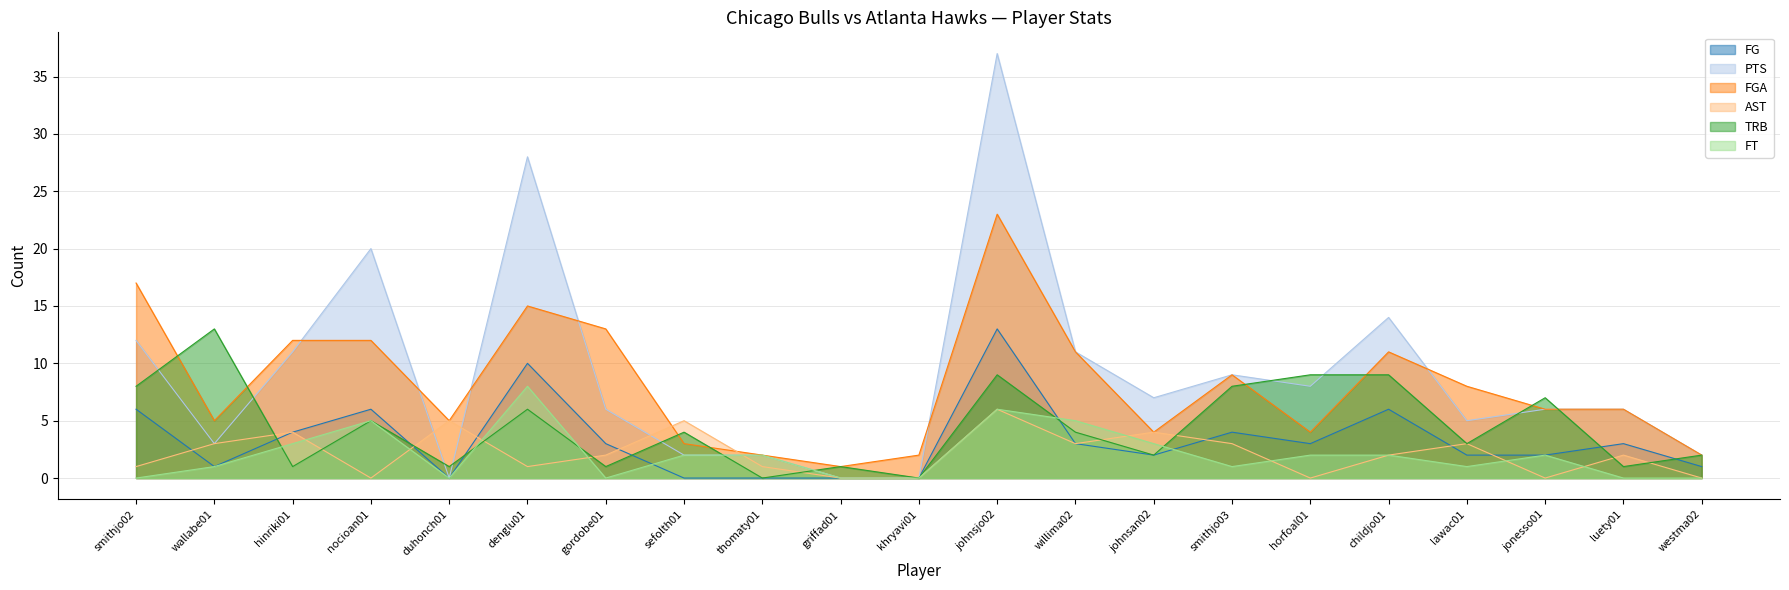

Reading right to left, what are all the values shown in this chart?

FG: westma02=1	luety01=3	jonesso01=2	lawac01=2	childjo01=6	horfoal01=3	smithjo03=4	johnsan02=2	willima02=3	johnsjo02=13	khryavi01=0	griffad01=0	thomaty01=0	sefolth01=0	gordobe01=3	denglu01=10	duhonch01=0	nocioan01=6	hinriki01=4	wallabe01=1	smithjo02=6
PTS: westma02=2	luety01=6	jonesso01=6	lawac01=5	childjo01=14	horfoal01=8	smithjo03=9	johnsan02=7	willima02=11	johnsjo02=37	khryavi01=0	griffad01=0	thomaty01=2	sefolth01=2	gordobe01=6	denglu01=28	duhonch01=0	nocioan01=20	hinriki01=11	wallabe01=3	smithjo02=12
FGA: westma02=2	luety01=6	jonesso01=6	lawac01=8	childjo01=11	horfoal01=4	smithjo03=9	johnsan02=4	willima02=11	johnsjo02=23	khryavi01=2	griffad01=1	thomaty01=2	sefolth01=3	gordobe01=13	denglu01=15	duhonch01=5	nocioan01=12	hinriki01=12	wallabe01=5	smithjo02=17
AST: westma02=0	luety01=2	jonesso01=0	lawac01=3	childjo01=2	horfoal01=0	smithjo03=3	johnsan02=4	willima02=3	johnsjo02=6	khryavi01=0	griffad01=0	thomaty01=1	sefolth01=5	gordobe01=2	denglu01=1	duhonch01=5	nocioan01=0	hinriki01=4	wallabe01=3	smithjo02=1
TRB: westma02=2	luety01=1	jonesso01=7	lawac01=3	childjo01=9	horfoal01=9	smithjo03=8	johnsan02=2	willima02=4	johnsjo02=9	khryavi01=0	griffad01=1	thomaty01=0	sefolth01=4	gordobe01=1	denglu01=6	duhonch01=1	nocioan01=5	hinriki01=1	wallabe01=13	smithjo02=8
FT: westma02=0	luety01=0	jonesso01=2	lawac01=1	childjo01=2	horfoal01=2	smithjo03=1	johnsan02=3	willima02=5	johnsjo02=6	khryavi01=0	griffad01=0	thomaty01=2	sefolth01=2	gordobe01=0	denglu01=8	duhonch01=0	nocioan01=5	hinriki01=3	wallabe01=1	smithjo02=0